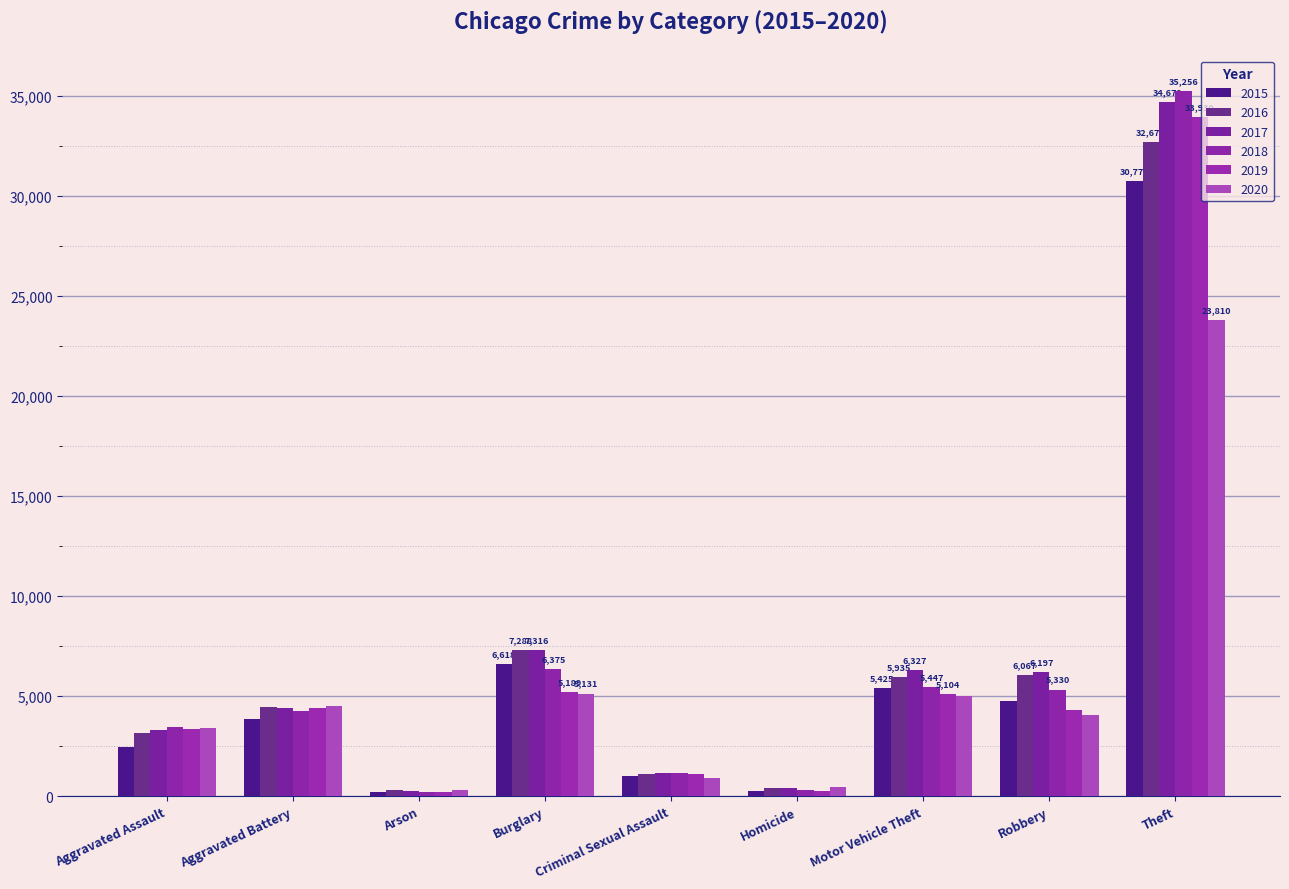

The 2018 series shows 314 at Homicide. True or false?

True